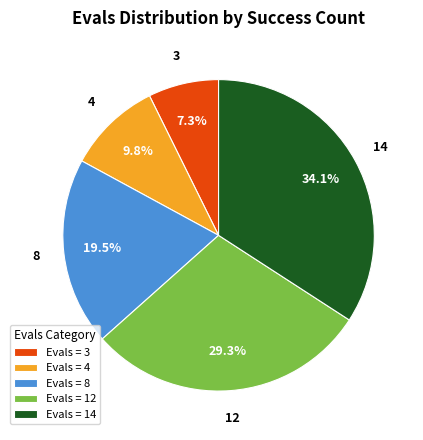

Which has a higher value, Evals = 8 or Evals = 3?

Evals = 8